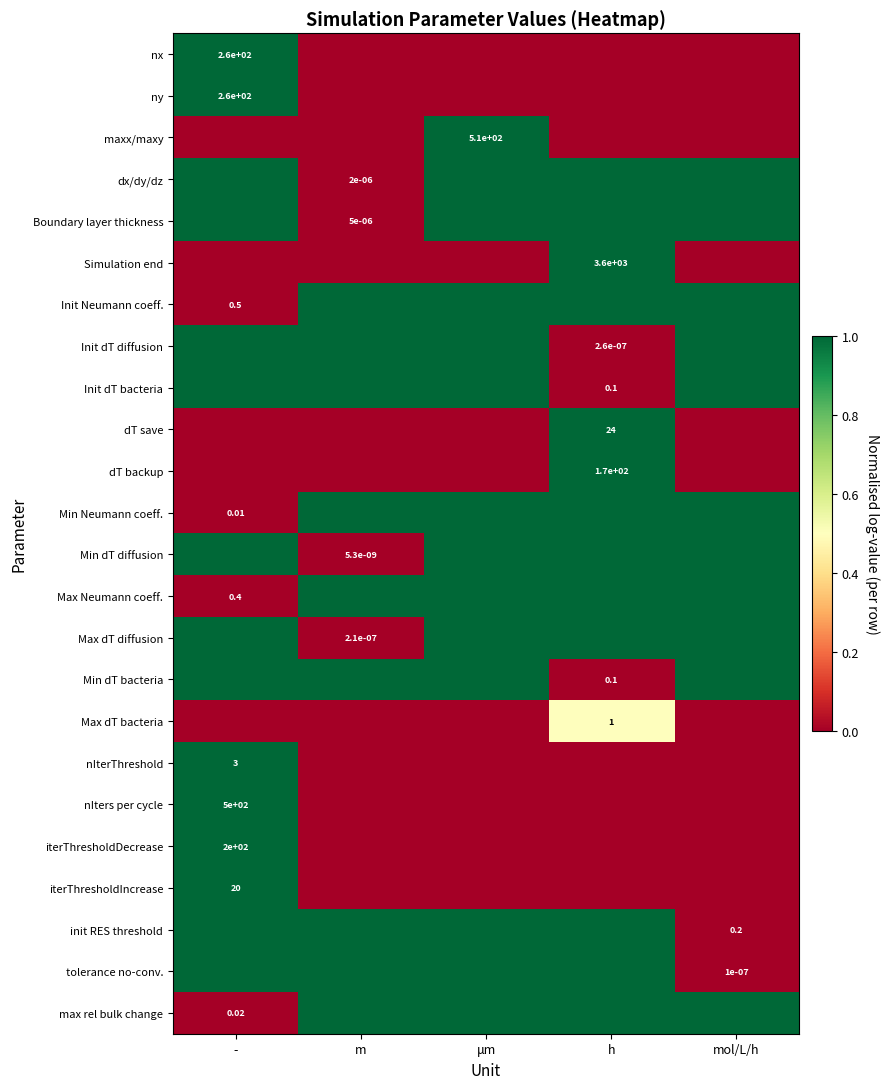

Which series has the widest spread of values?

nx